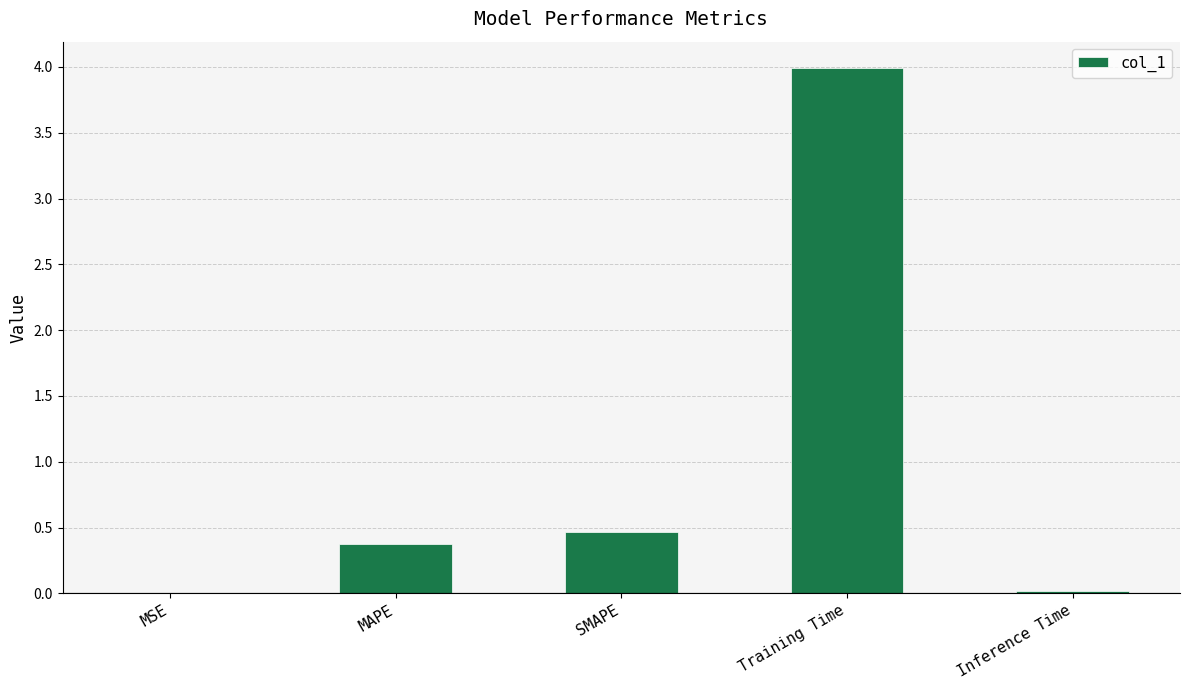

What is the sum of all values?

4.9